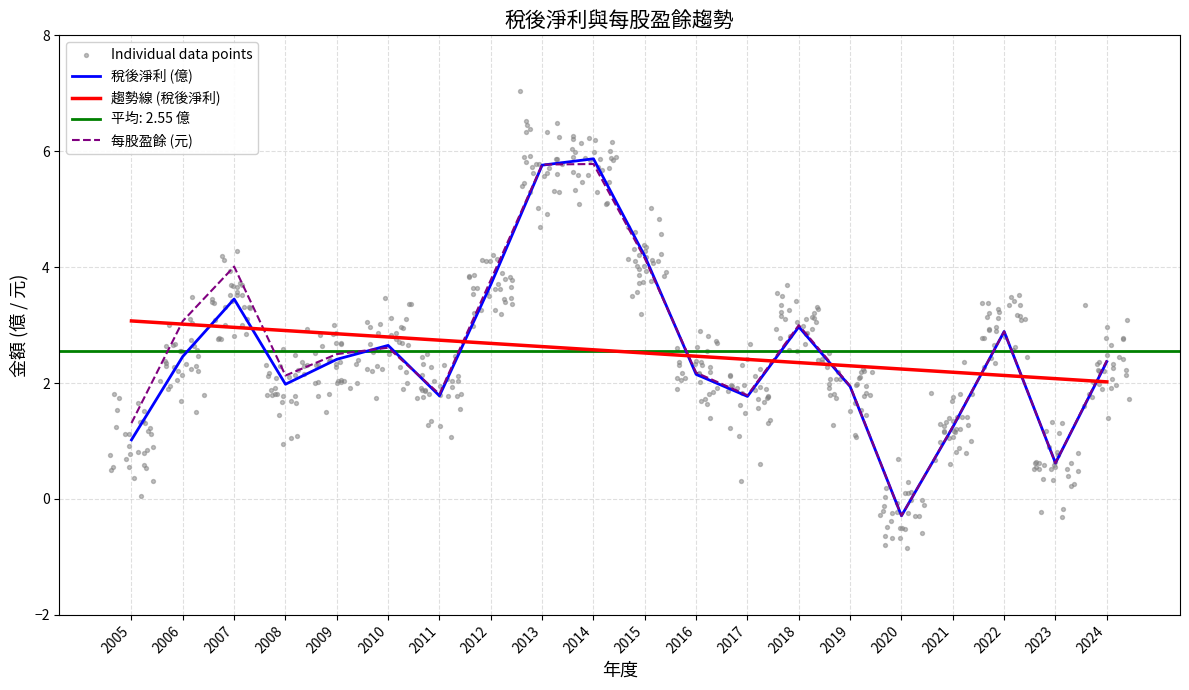

Is the value of 每股盈餘(元) at 2005 greater than the value of 稅後淨利(億) at 2007?

No